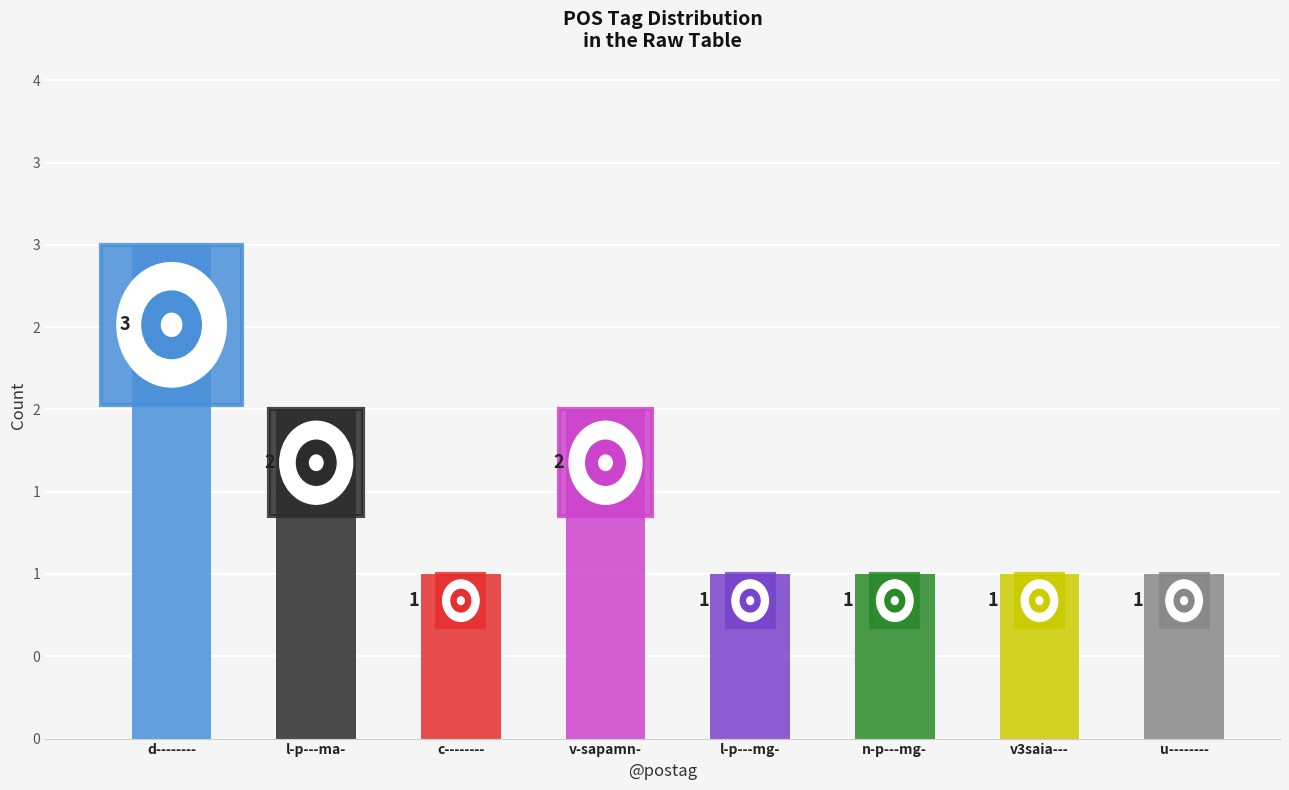

Rank the categories by value from lowest to highest.

c--------, l-p---mg-, n-p---mg-, v3saia---, u--------, l-p---ma-, v-sapamn-, d--------